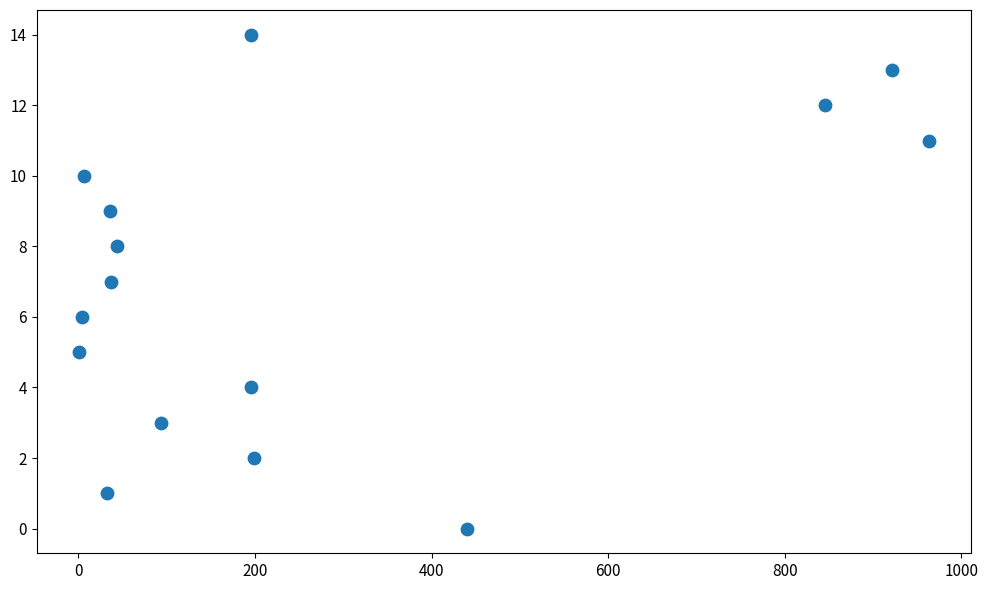

What is the range of X values (max minus min)?

962